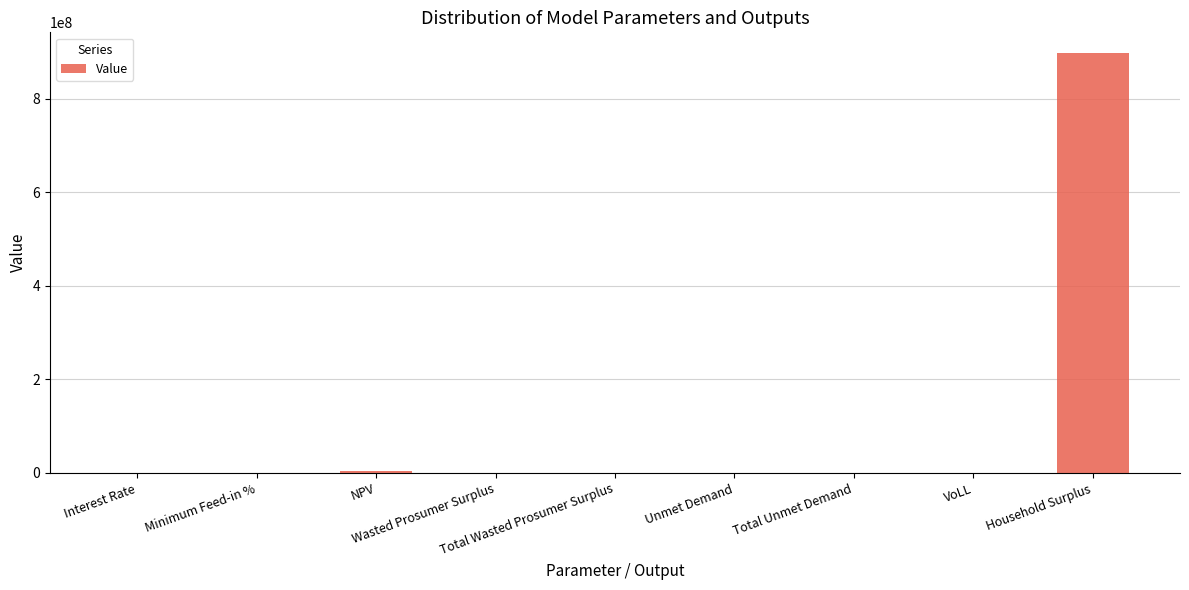

What is the sum of all values?

901767515.8